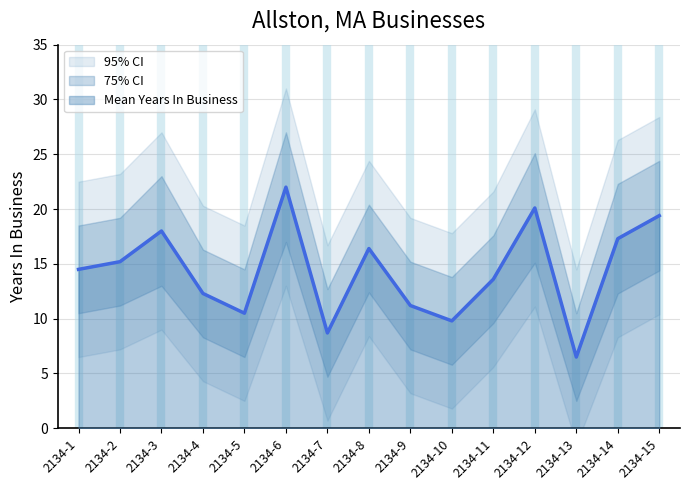

True or false: Upper Bound and Mean Years In Business intersect in this chart.

False